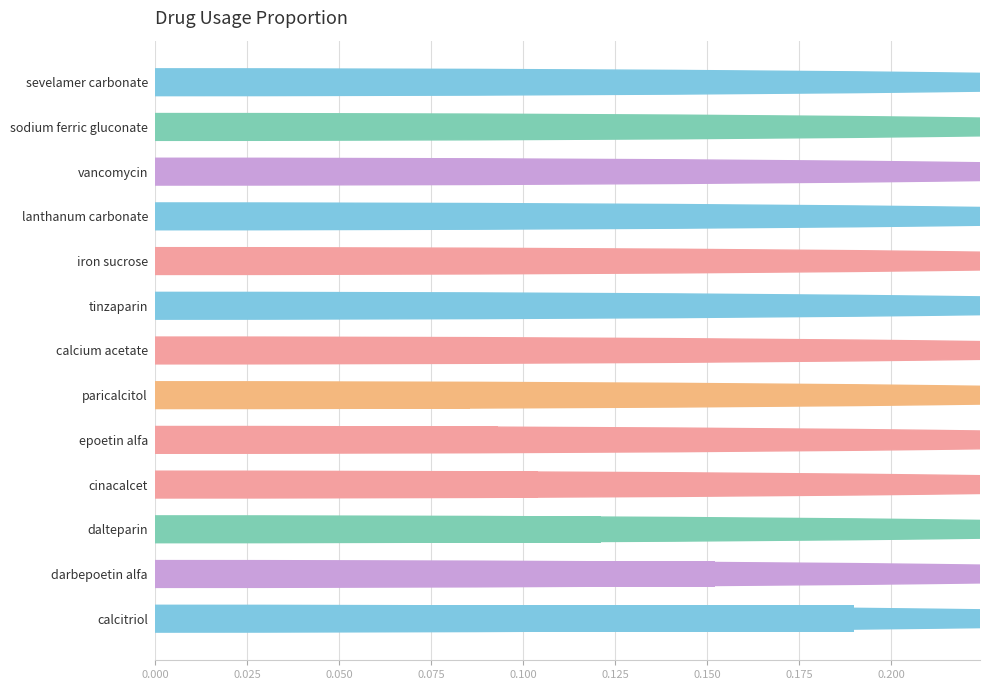

Between sevelamer carbonate and lanthanum carbonate, which is larger?

lanthanum carbonate